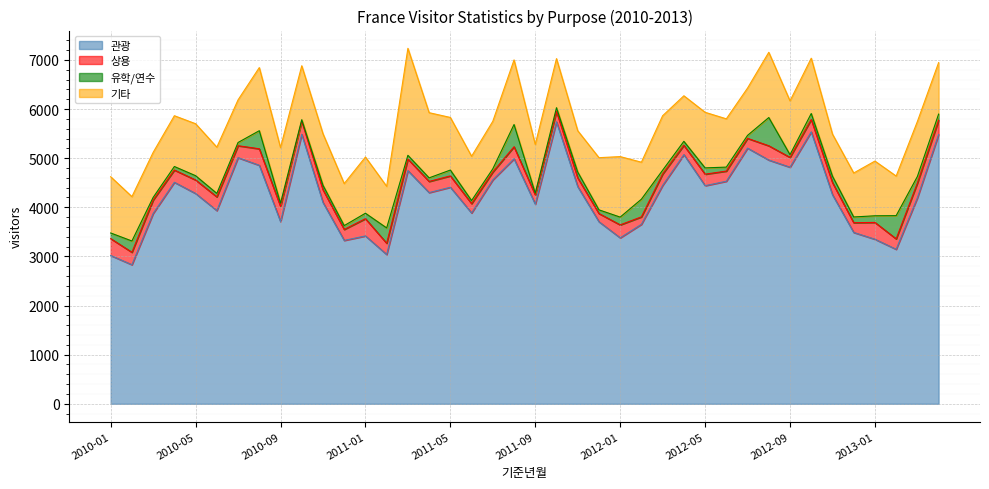

How many data points in 기타 are less than 1048?

19